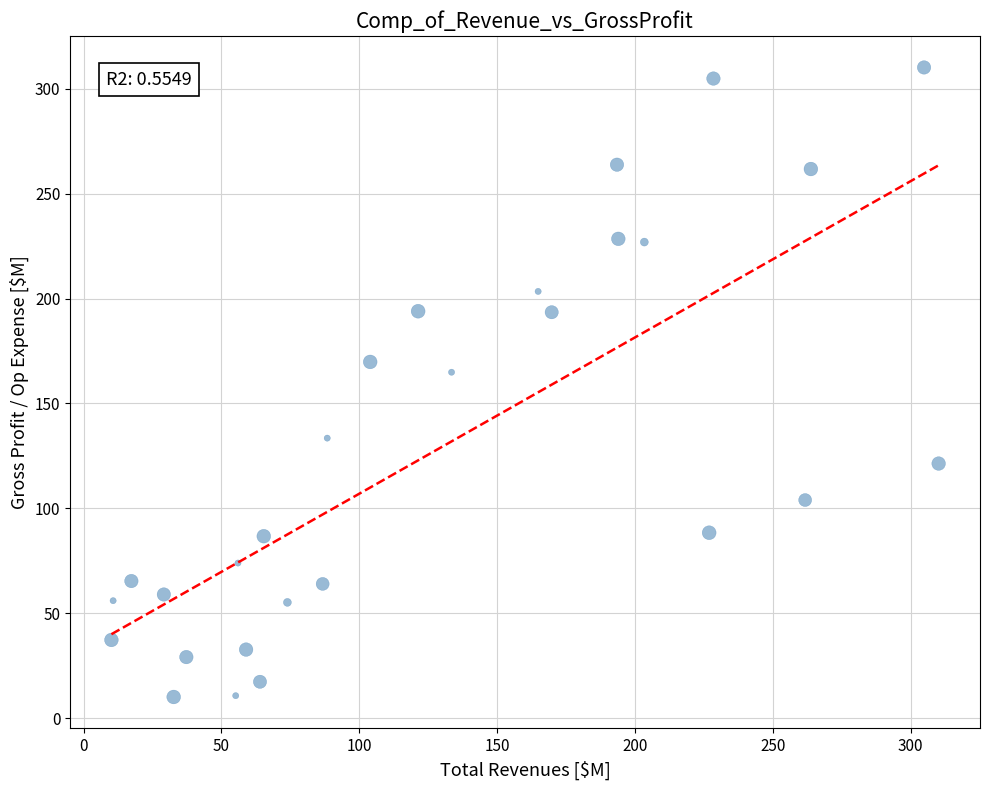

What Y value in the scatter plot is closest to 160?

164.9